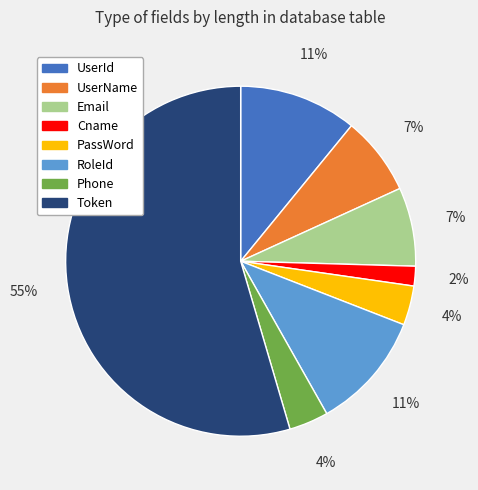

To the nearest percent, what is the combined percentage of UserId and RoleId?

22%